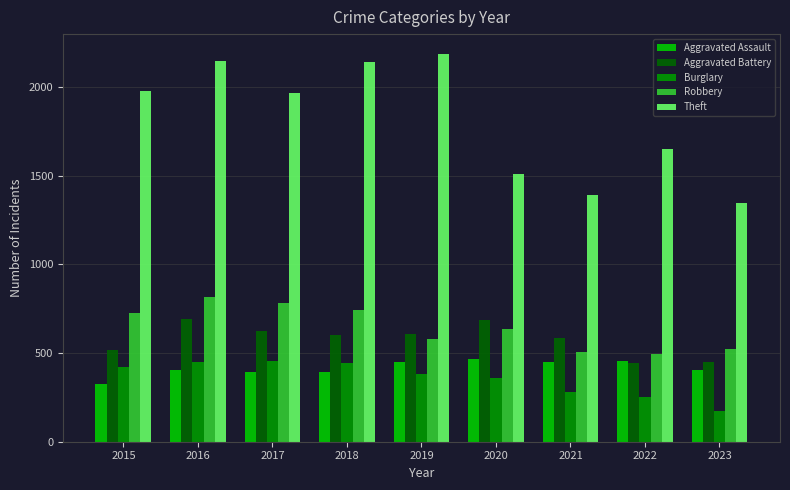

How many distinct data groups are displayed?

5